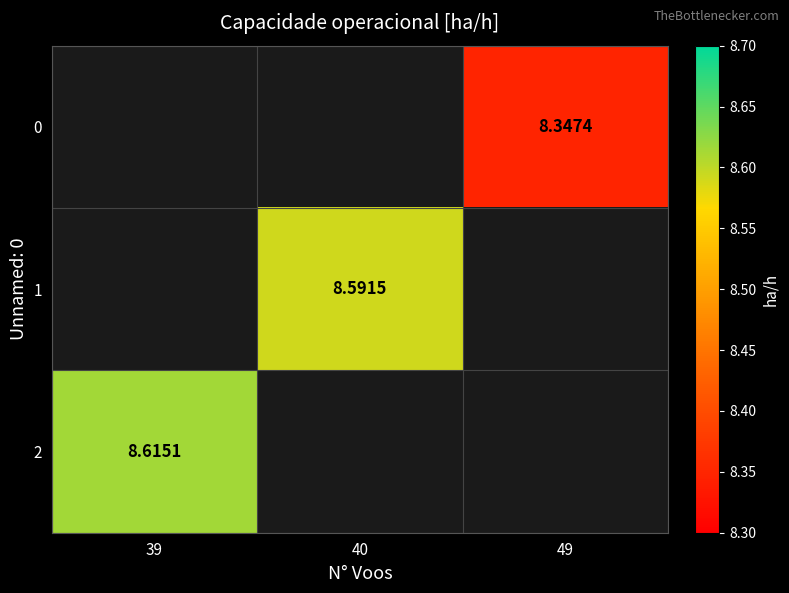

Which series has the widest spread of values?

2